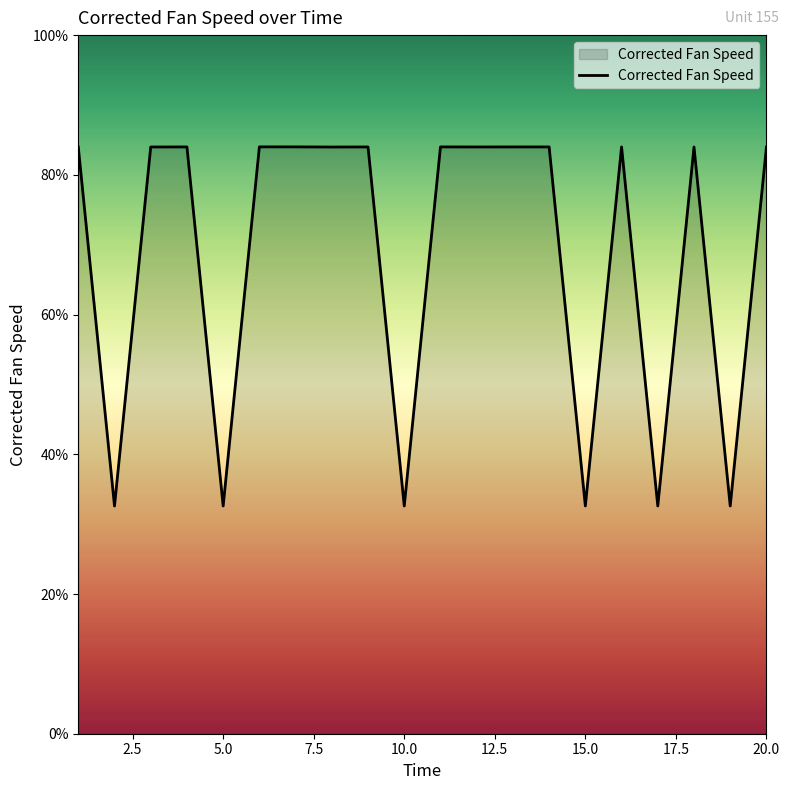

How many lines are shown in the chart?

1